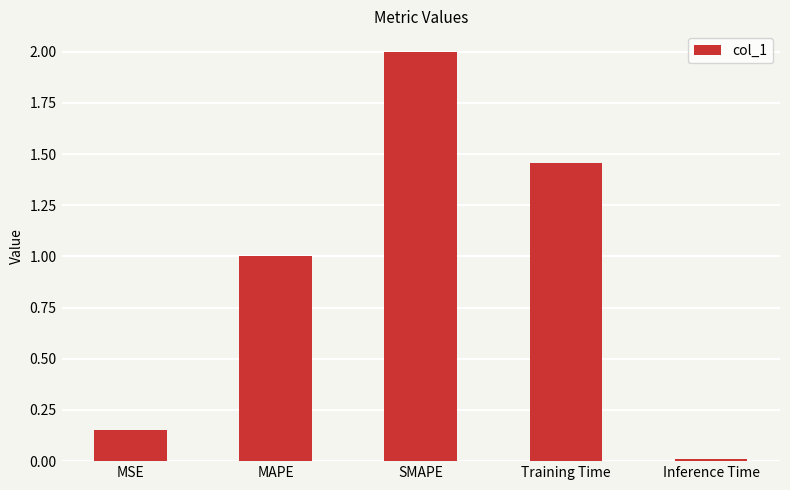

What is the difference between the maximum and minimum values?

2.0